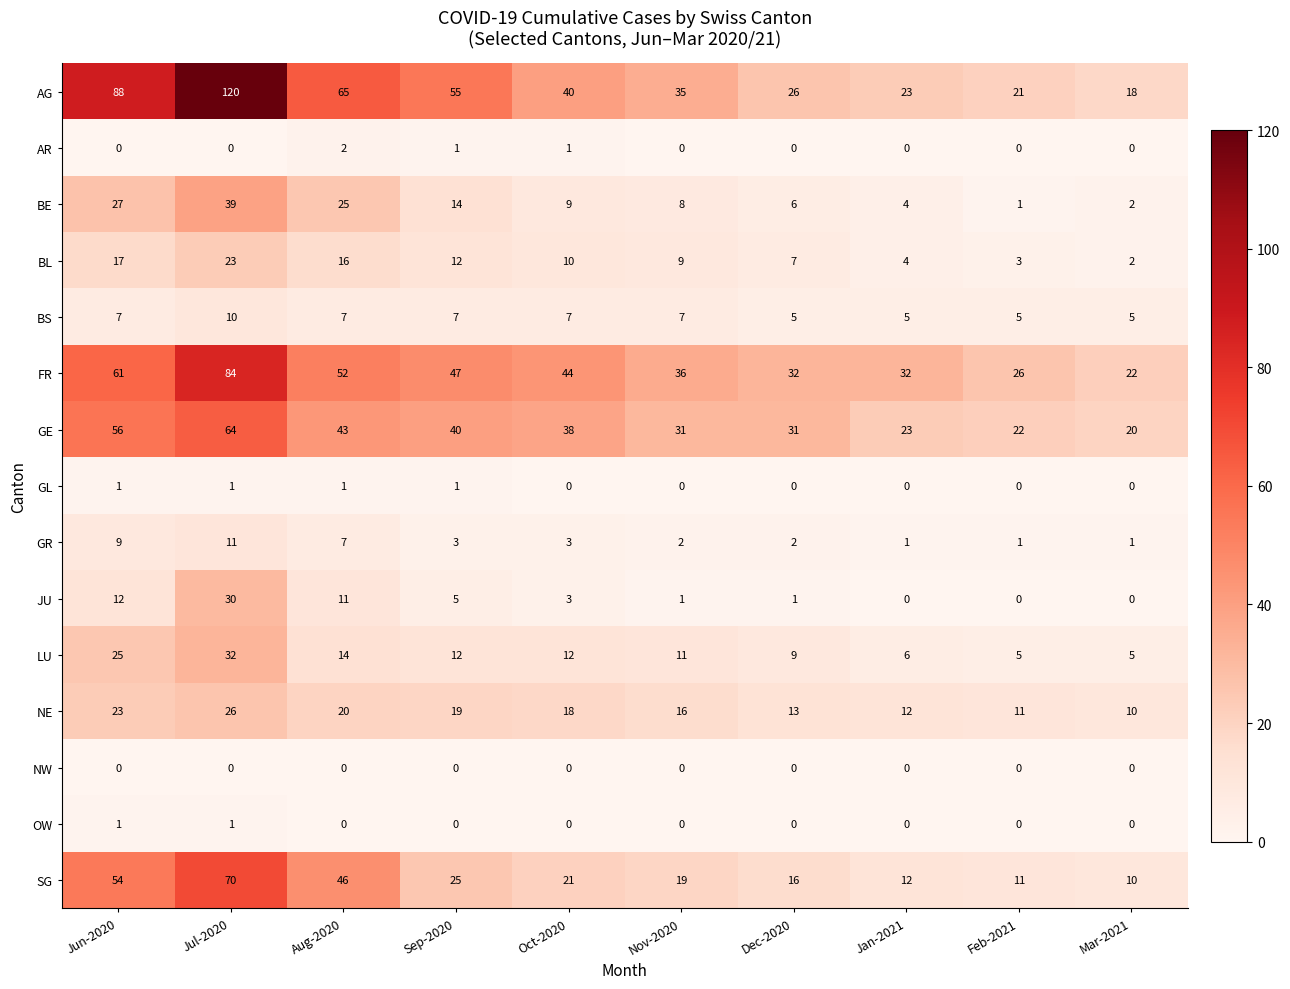

At how many categories does at least one series exceed 116?

1